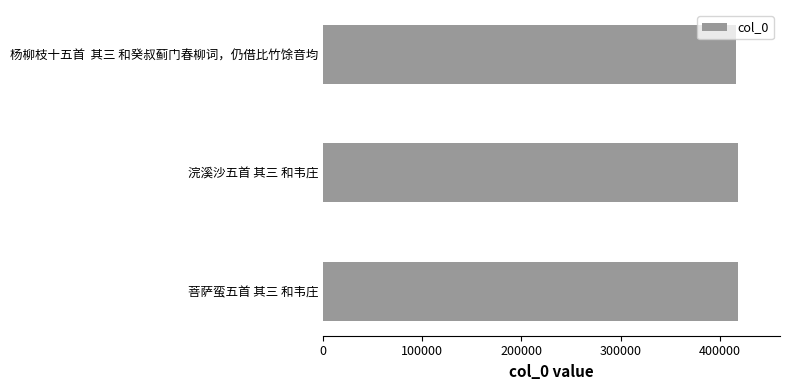

Approximately how many times larger is the value at 菩萨蛮五首 其三 和韦庄 compared to 浣溪沙五首 其三 和韦庄?

1.0